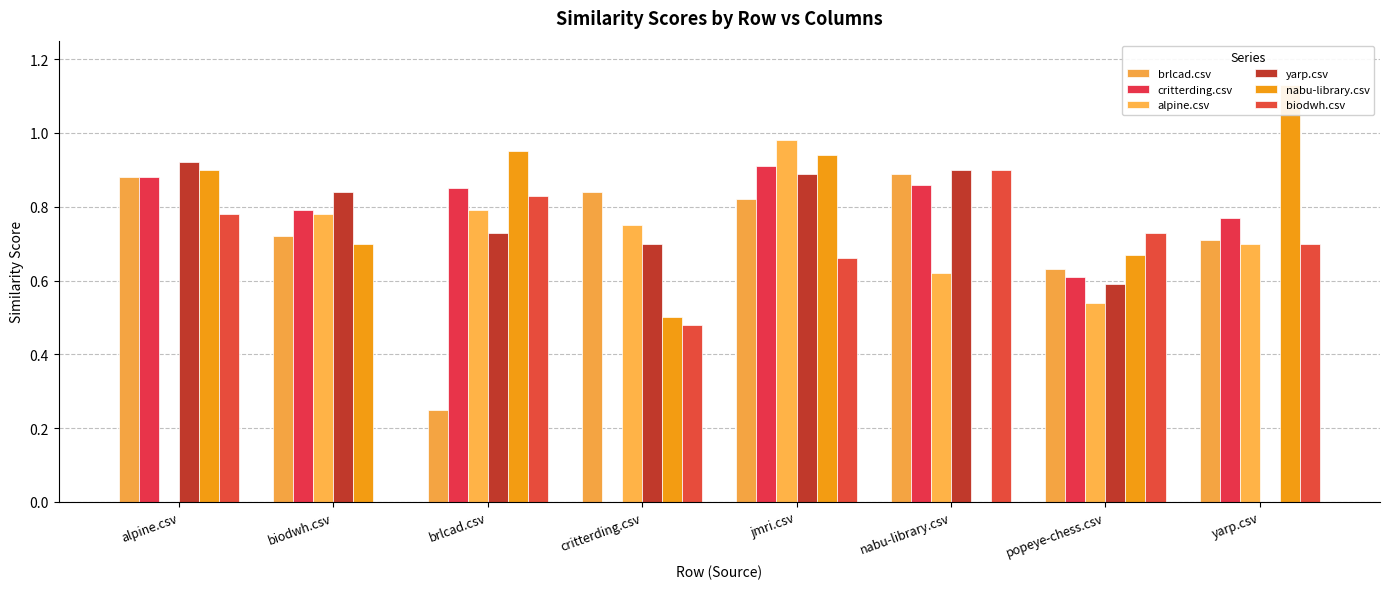

Reading left to right, extract all data points from this chart.

brlcad.csv: 0.9	0.7	0.2	0.8	0.8	0.9	0.6	0.7
critterding.csv: 0.9	0.8	0.8	0.0	0.9	0.9	0.6	0.8
alpine.csv: 0.0	0.8	0.8	0.8	1.0	0.6	0.5	0.7
yarp.csv: 0.9	0.8	0.7	0.7	0.9	0.9	0.6	0.0
nabu-library.csv: 0.9	0.7	0.9	0.5	0.9	0.0	0.7	1.1
biodwh.csv: 0.8	0.0	0.8	0.5	0.7	0.9	0.7	0.7